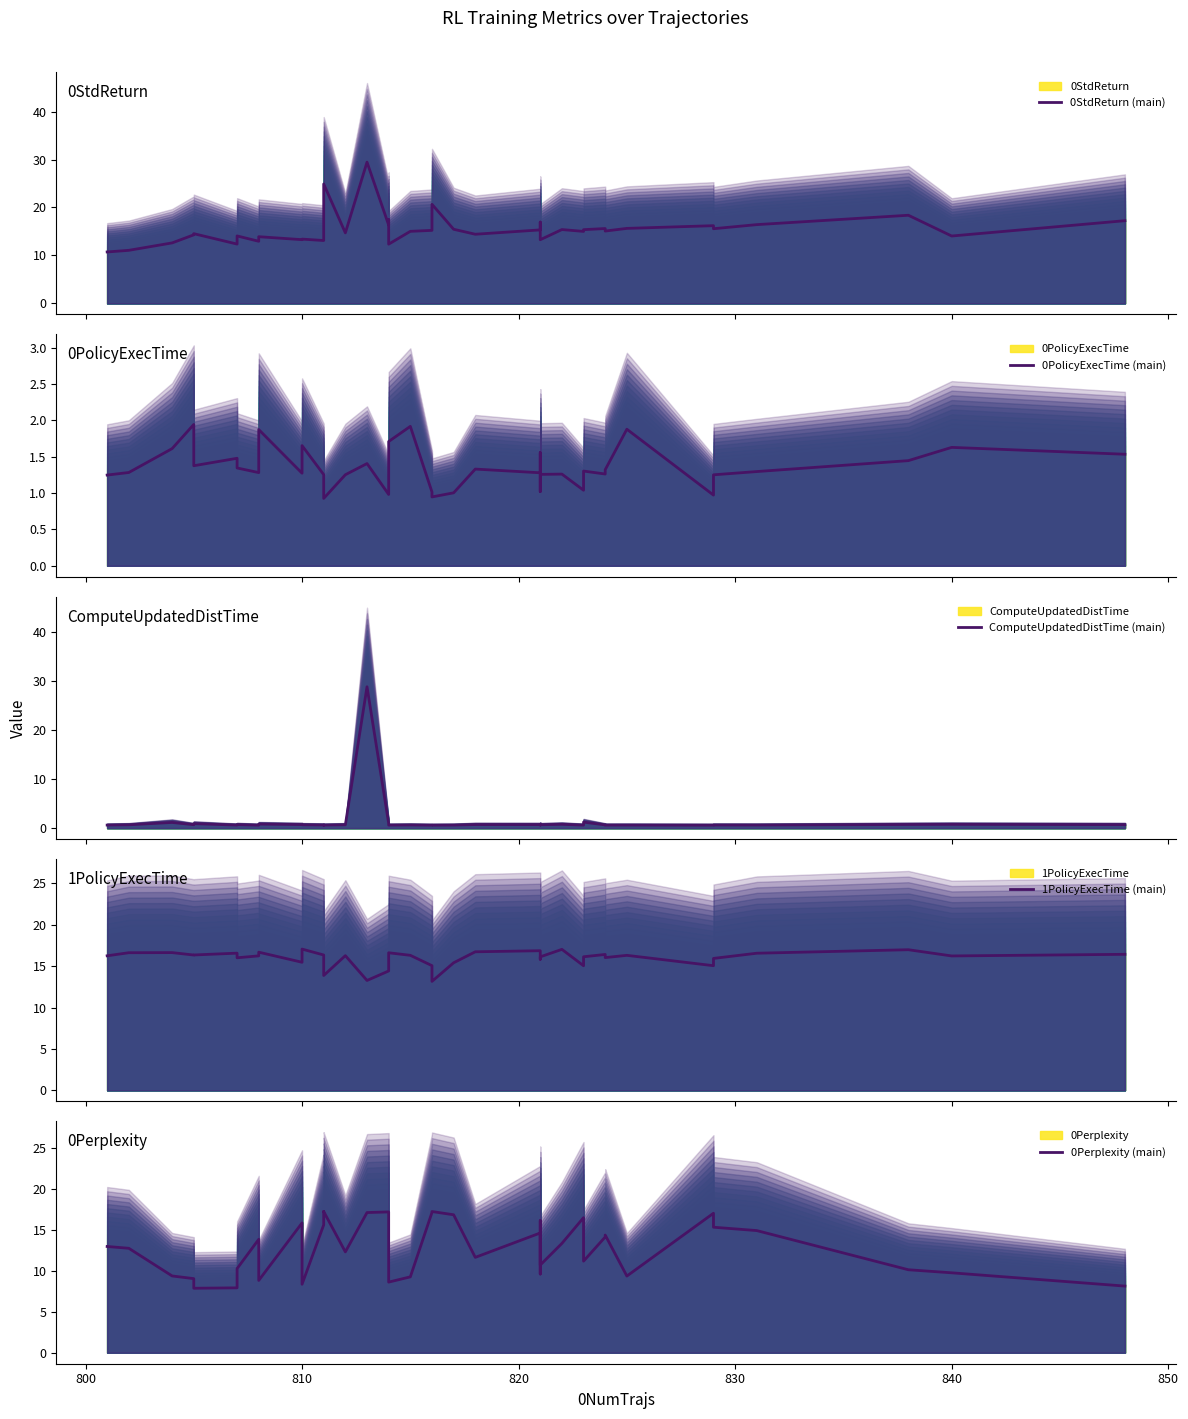

At how many categories does at least one series exceed 15?

40